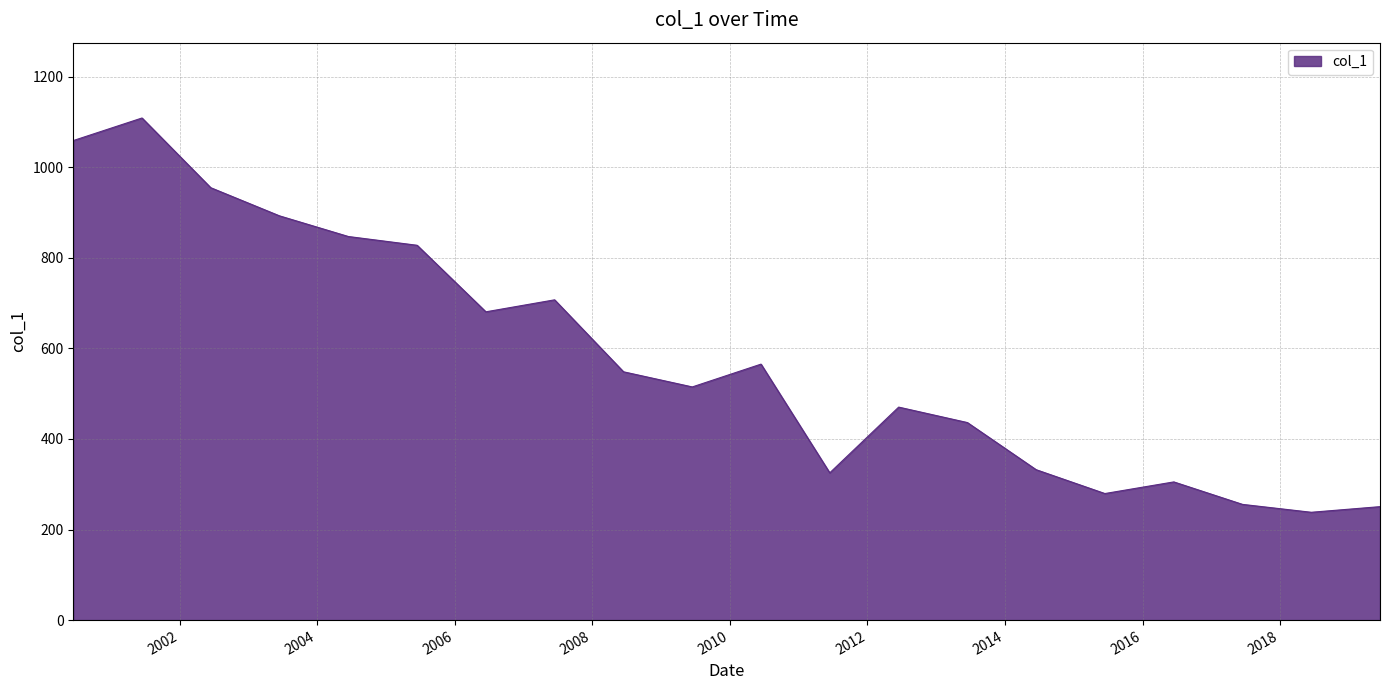

What is the difference between the maximum and minimum values?

870.6